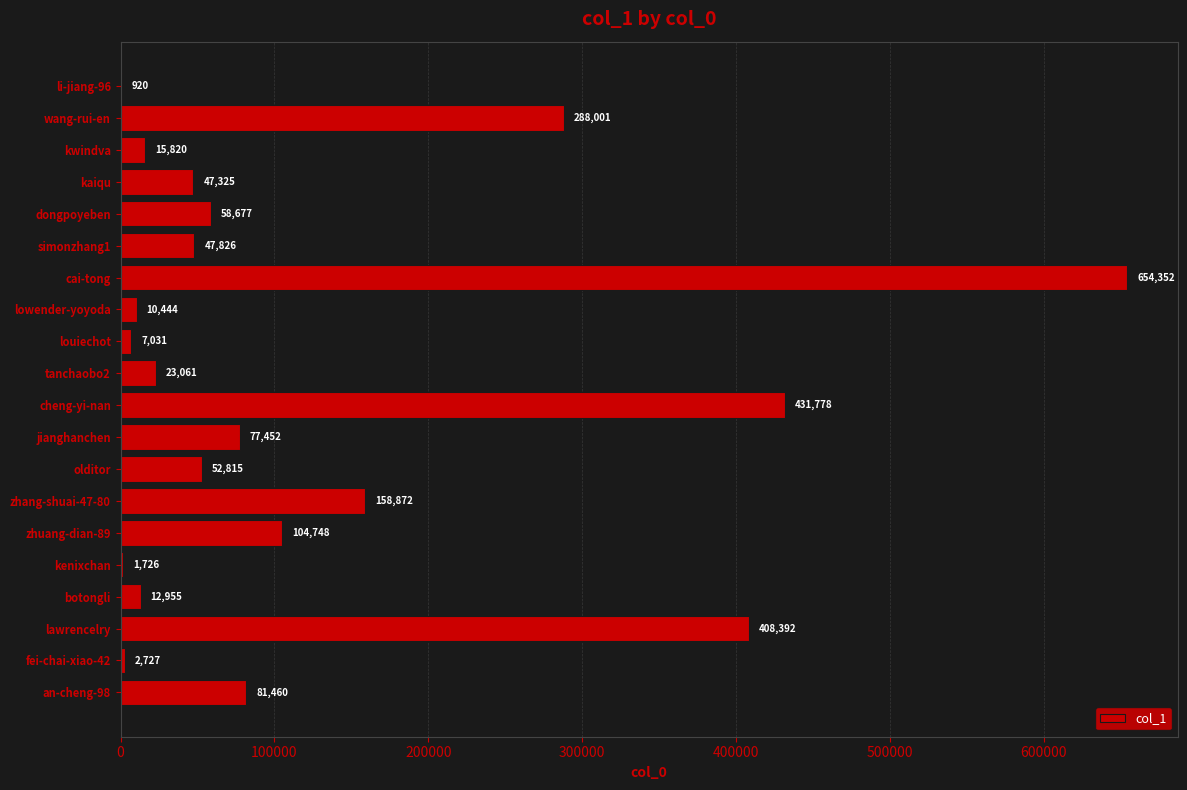

Which label corresponds to the largest value in the chart?

cai-tong